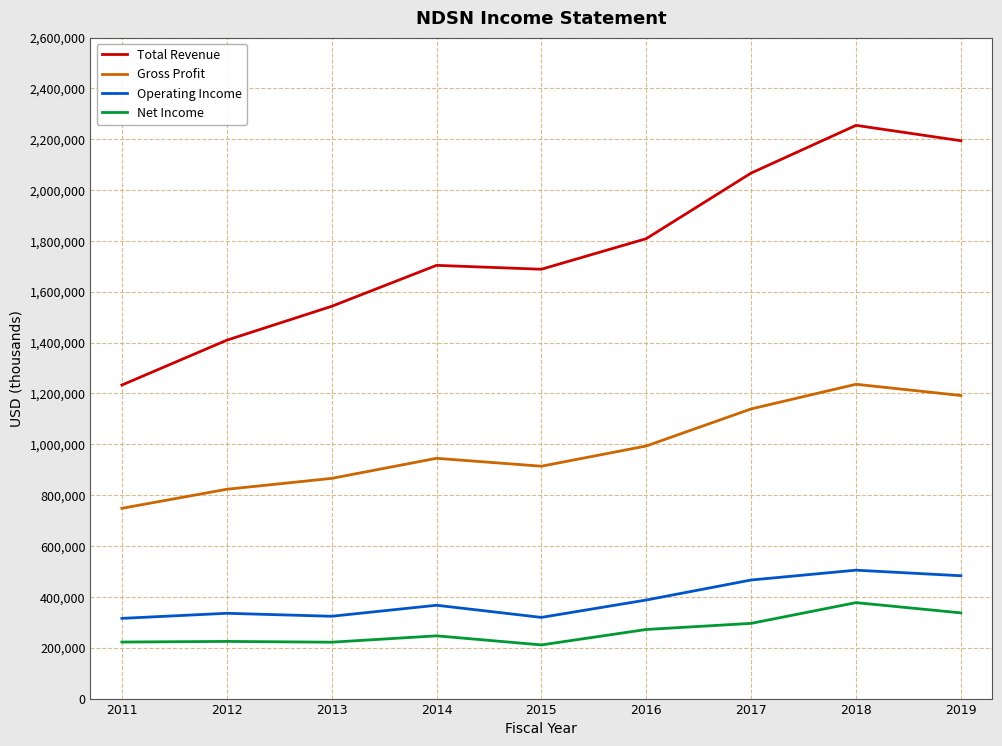

What are all the series names shown in the legend?

Total Revenue, Gross Profit, Operating Income, Net Income